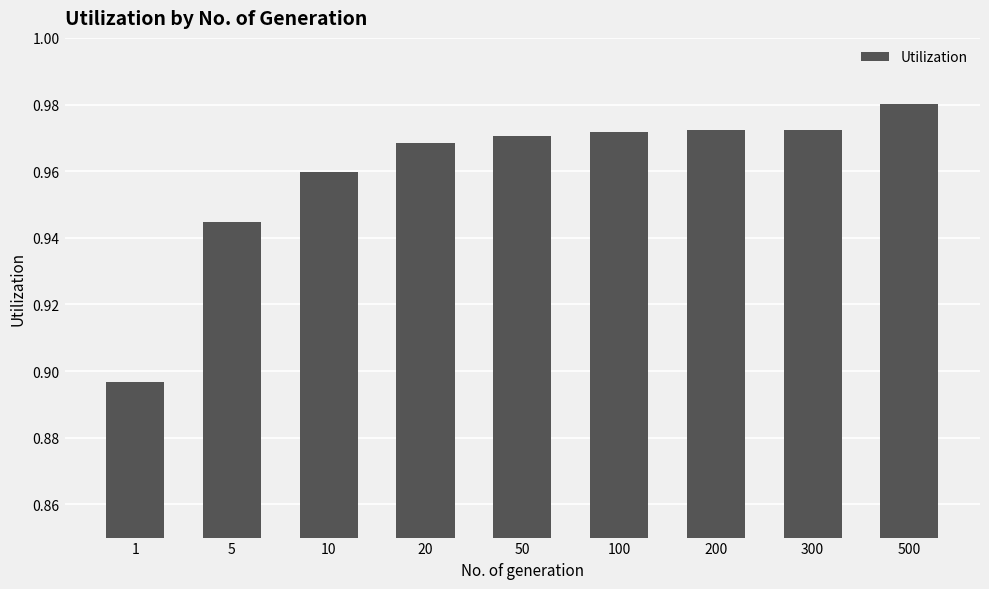

Count the values in the range 0 to 1.

9